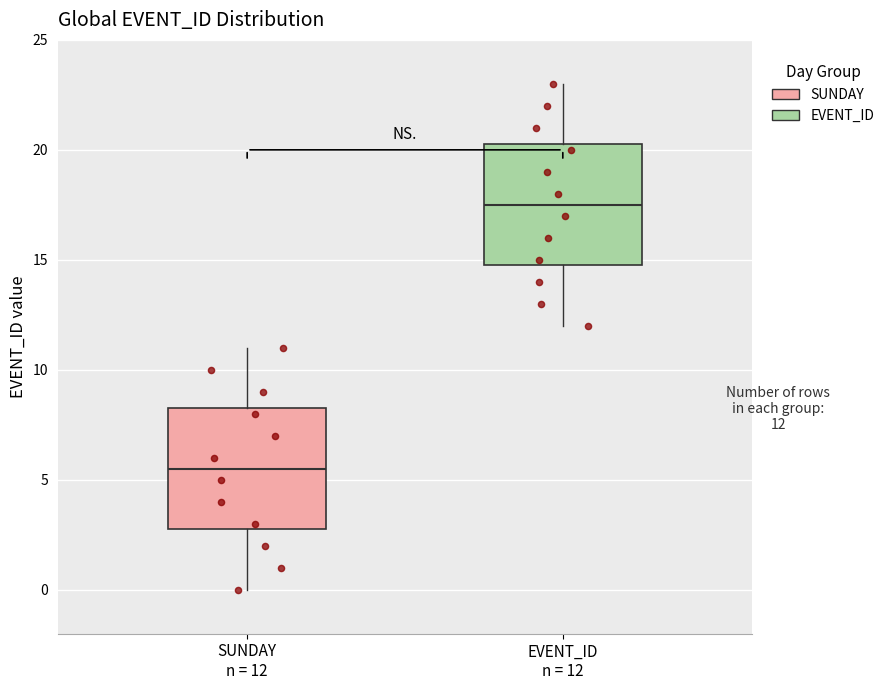

Reading left to right, read every box against the y-axis: the position of its median line, the range the box covers, and the ends of its whiskers. The values are not printed on the chart, so give them approximately, as read against the axis.

SUNDAY n = 12: median 5.5, box 3.0 to 8.5, whiskers 0.0 to 11.0
EVENT_ID n = 12: median 17.5, box 15.0 to 20.5, whiskers 12.0 to 23.0